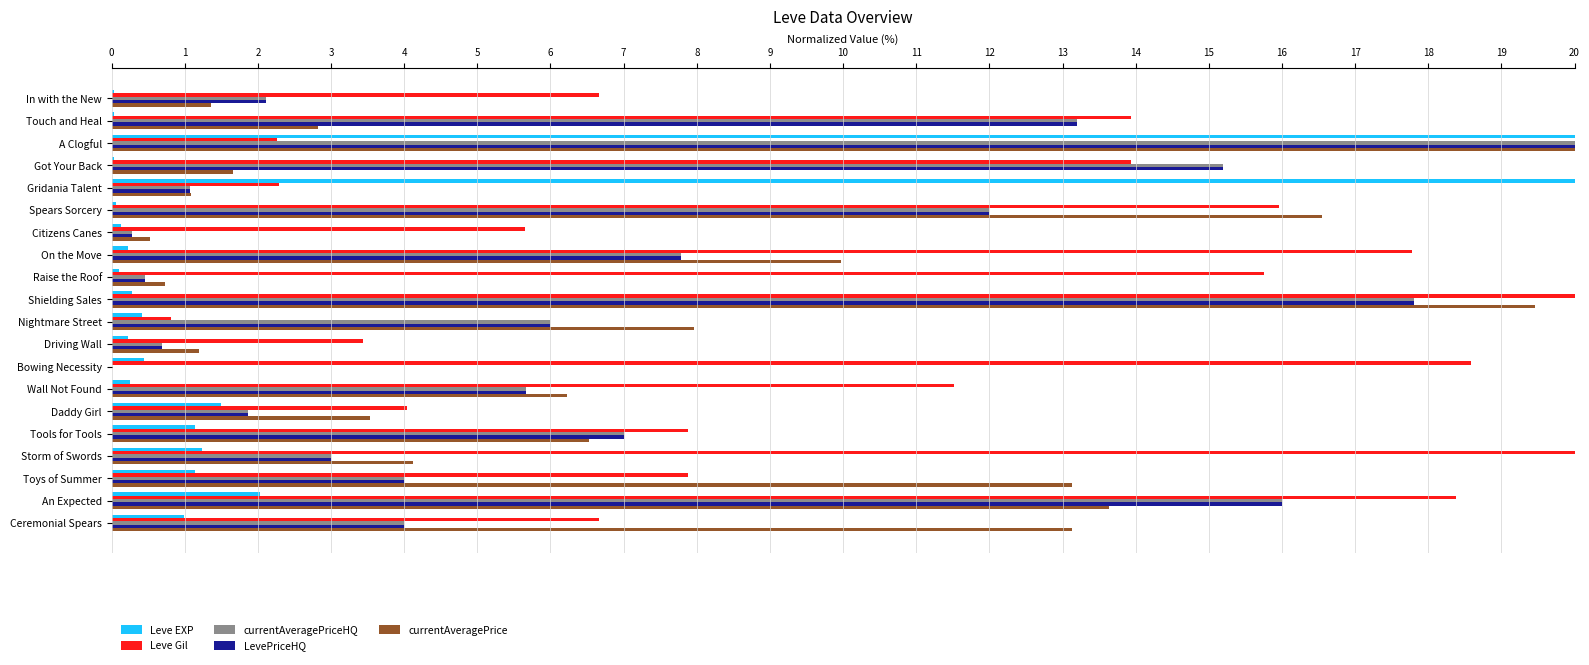

What is the sum of all currentAveragePrice values?

143.6